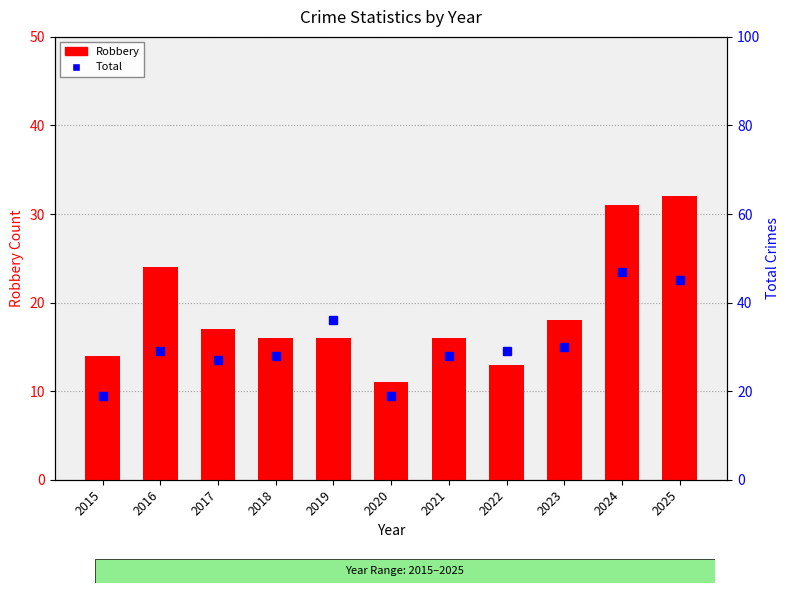

What is the value of the Total bar at the 3rd from the left?

27